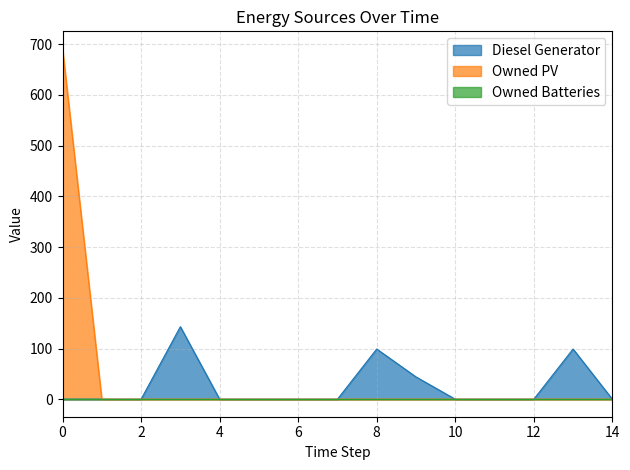

The value of Owned PV at 5 is -434. True or false?

False